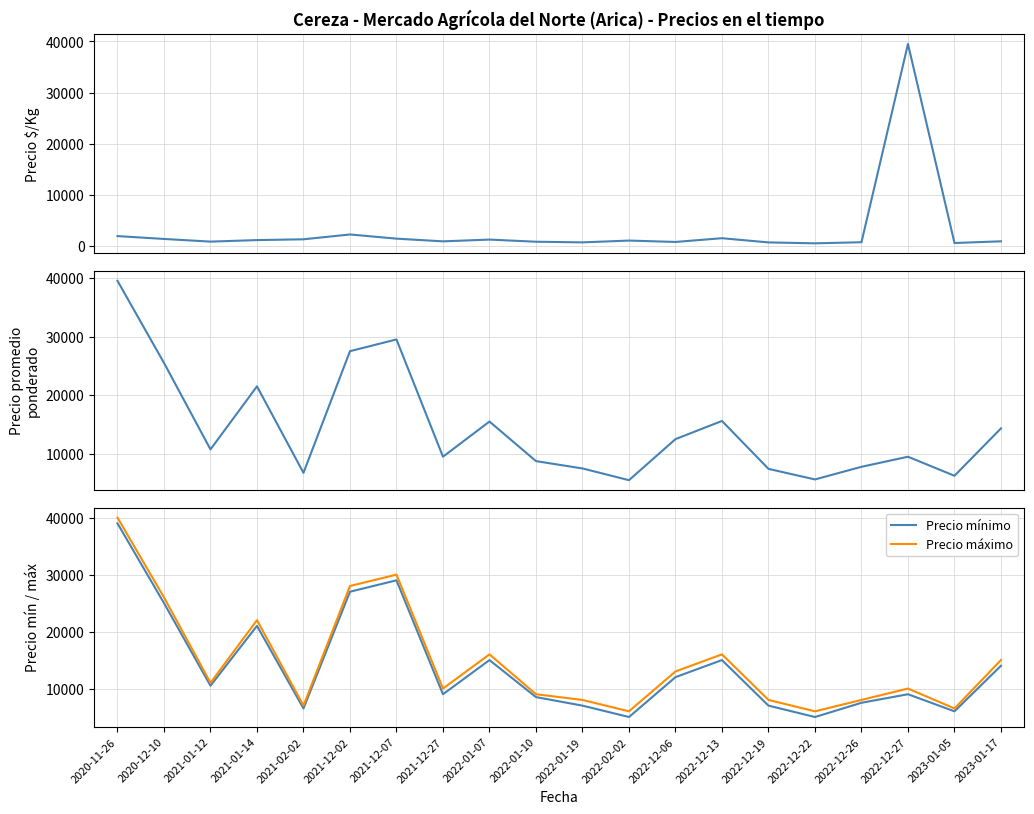

Which category has the lowest value across all series?

2022-12-22